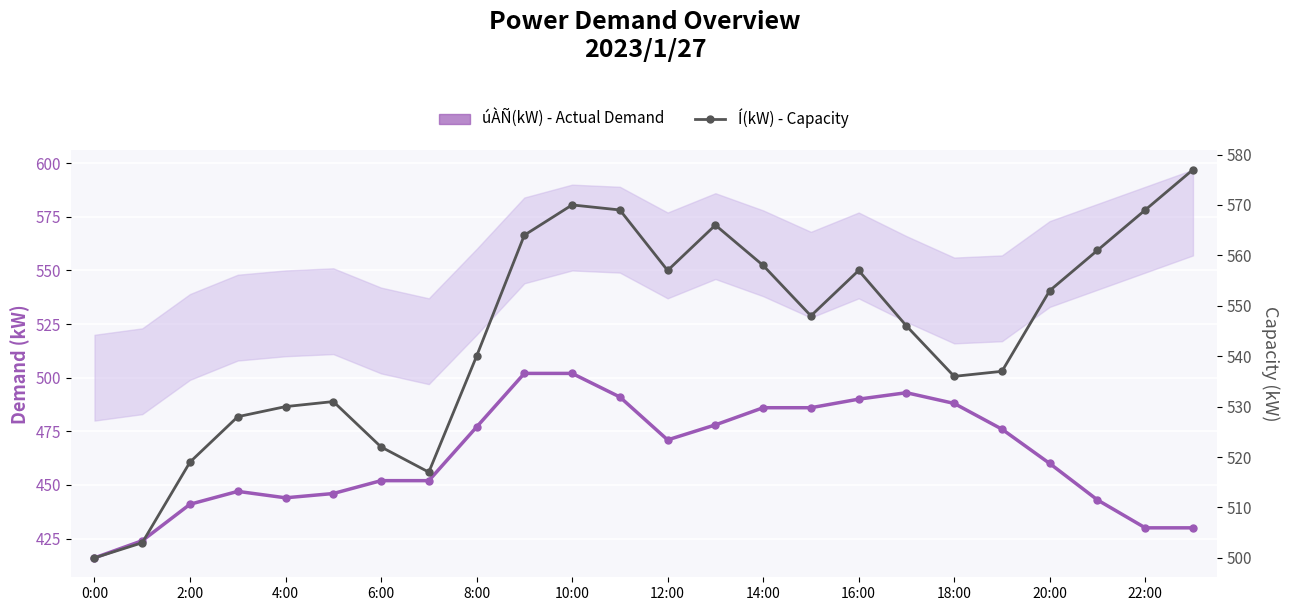

What is the value of the úÀÑ(kW) - Actual Demand point at the 5th from the left?

444